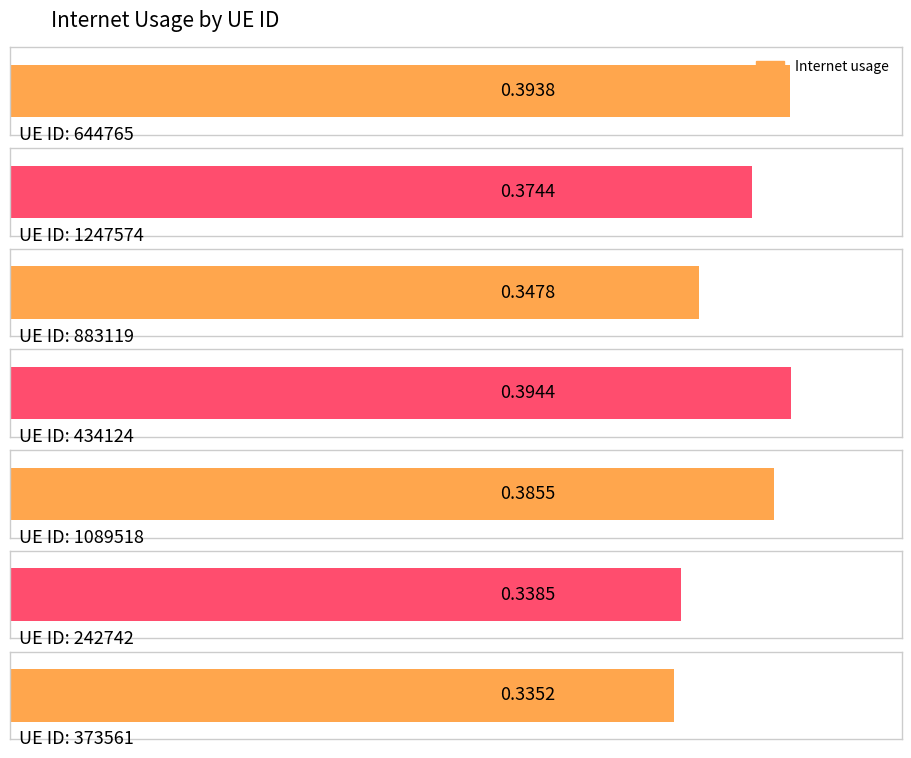

How many values are between 0 and 1?

7